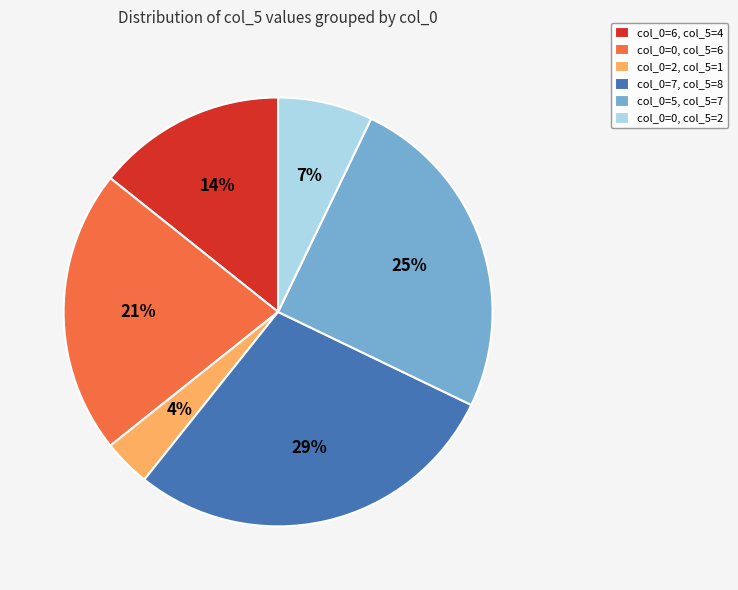

The col_0=0, col_5=2 slice represents 1% of the pie. True or false?

False